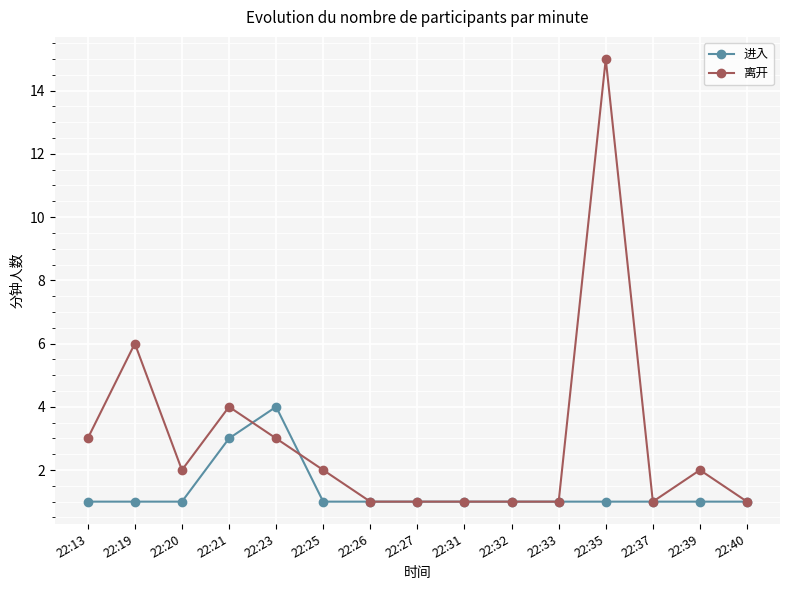

What is the spread (max minus min) of values at 22:39?

1